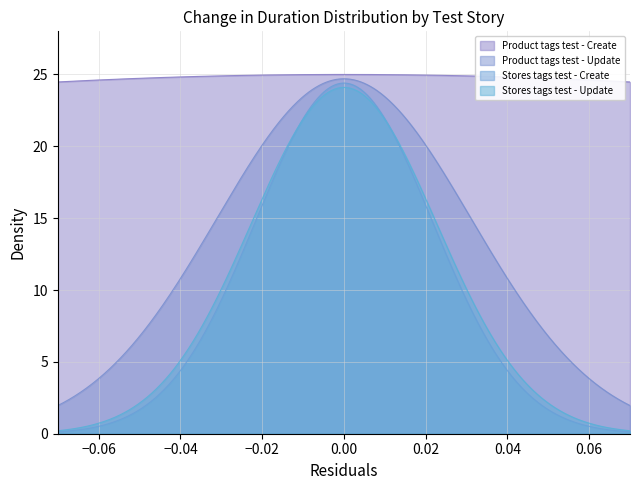

Does the chart have visible grid lines?

Yes